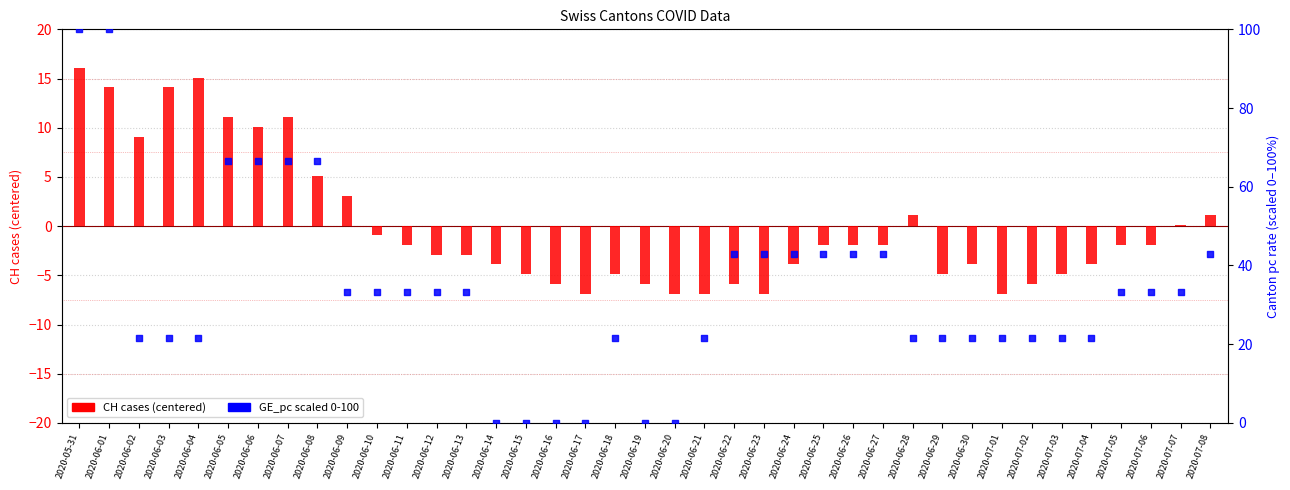

At which category is the sum across all series the highest?

2020-05-31